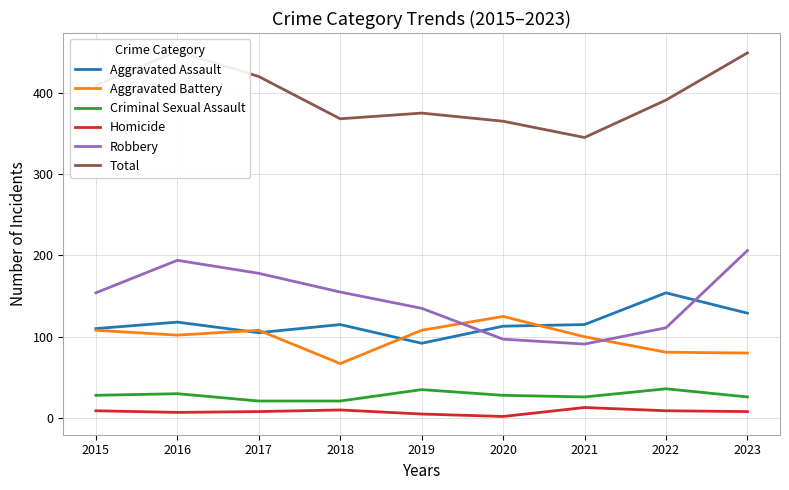

What is the sum of all Criminal Sexual Assault values?

251